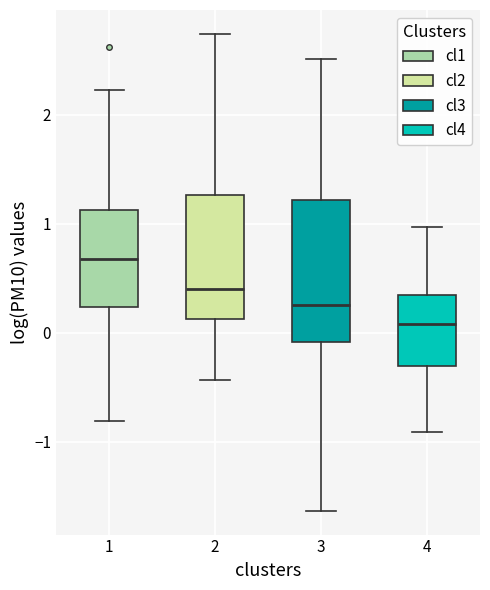

Which box is the tallest, from its lower edge to its upper edge?

3